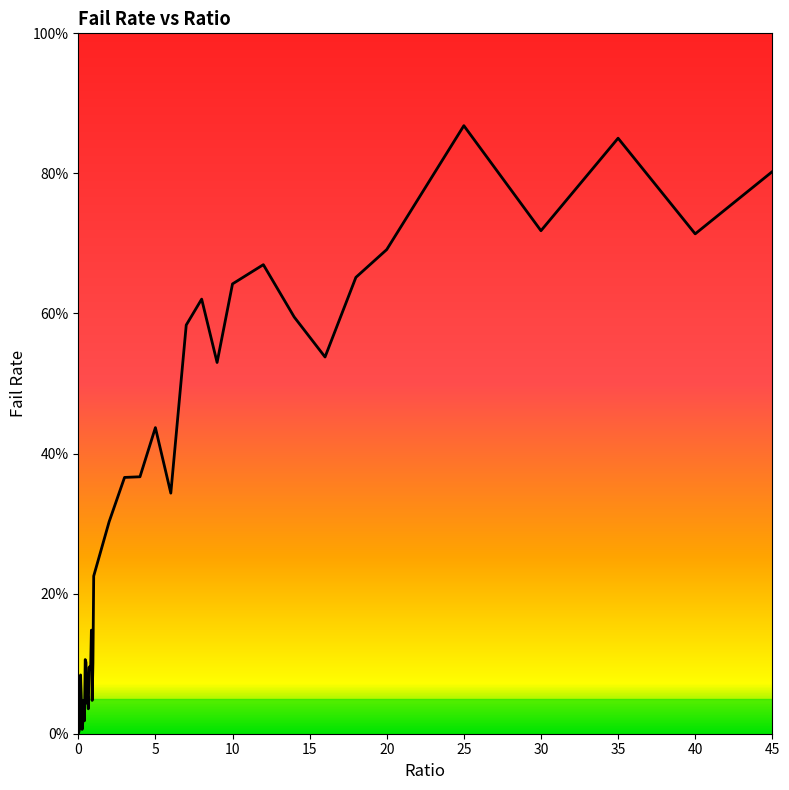

Does the chart display data point markers on the line(s)?

No